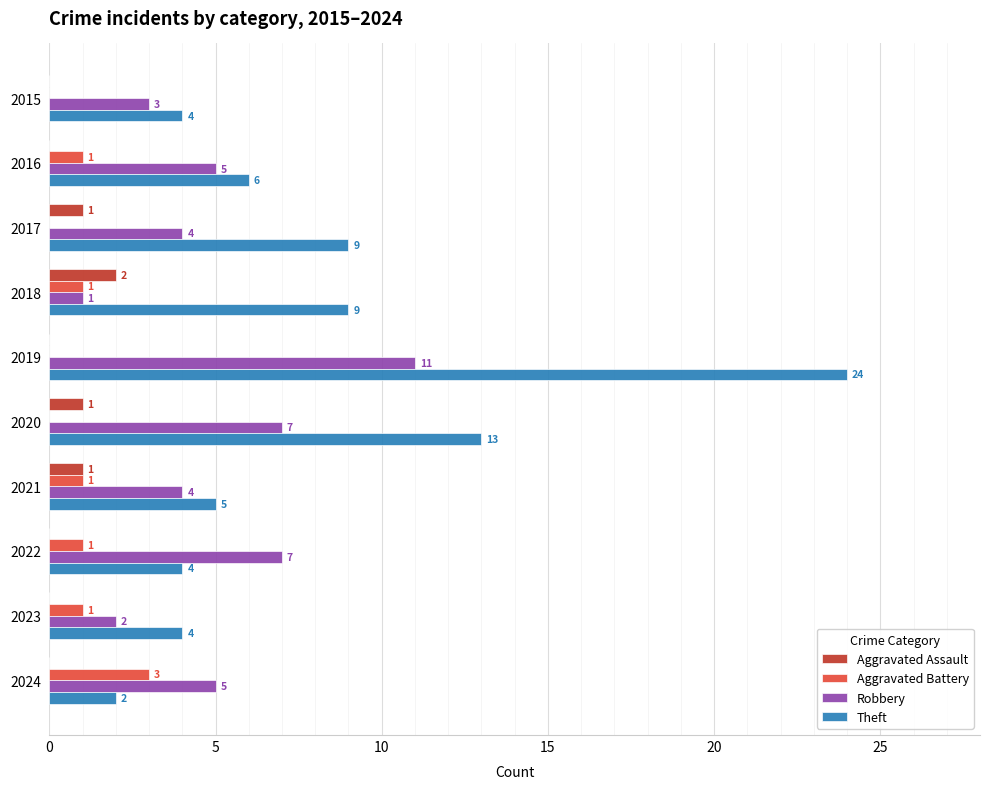

Which series has the largest total across all categories?

Theft